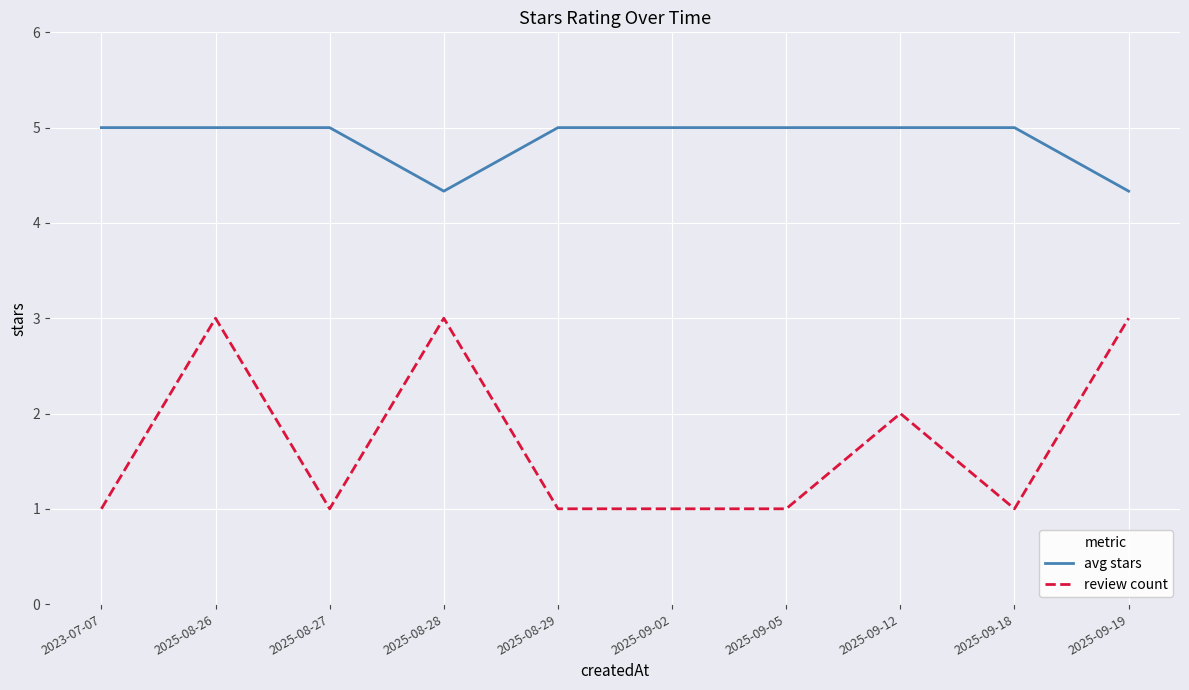

At 2025-09-18, list the series in order from largest to smallest.

avg stars, review count